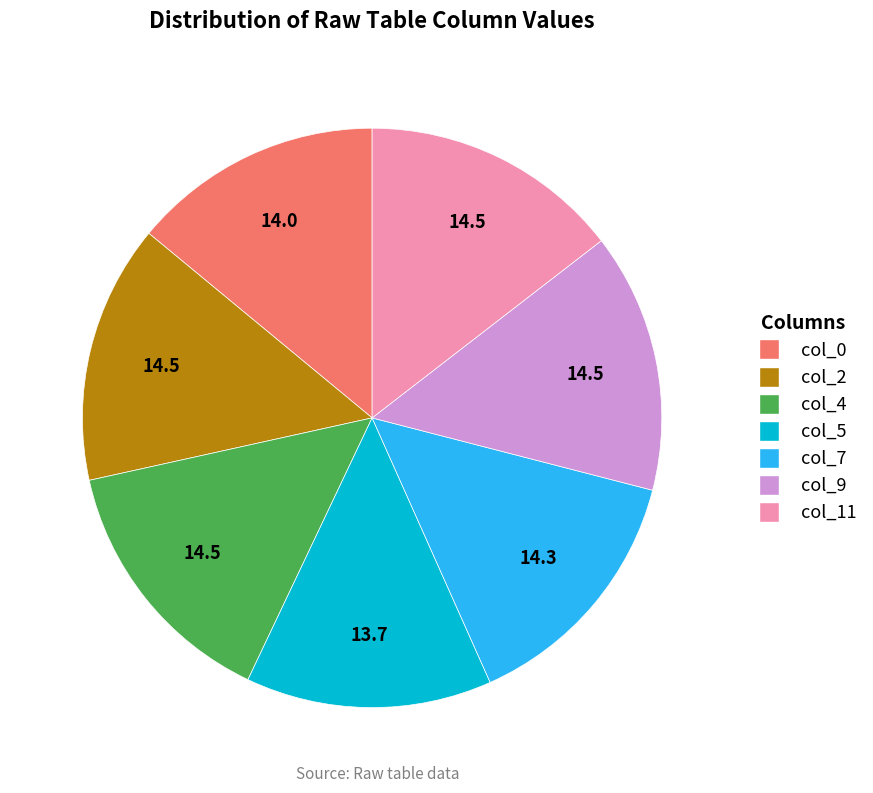

How many segments does this pie chart have?

7